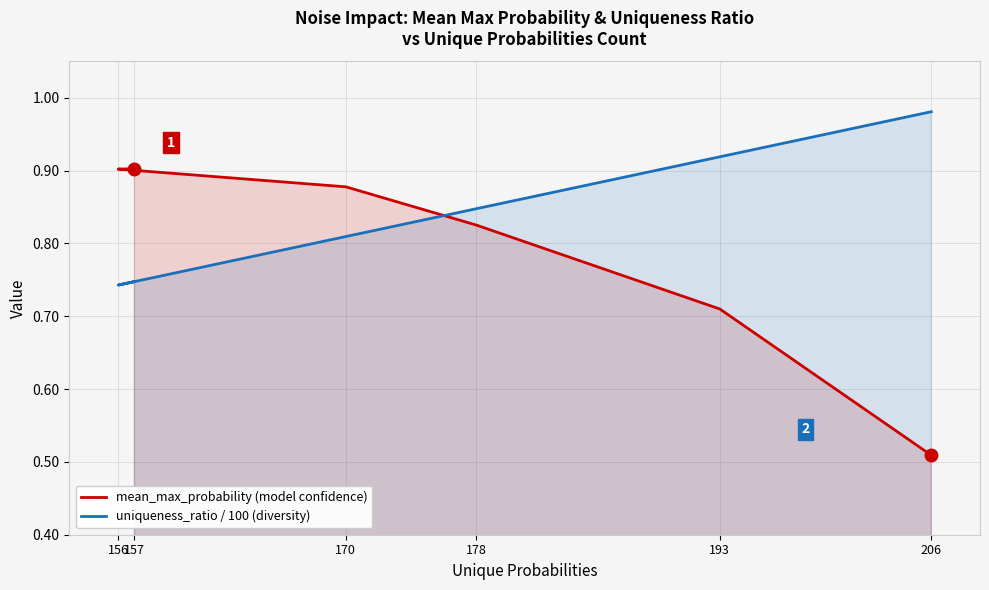

How many lines are shown in the chart?

2